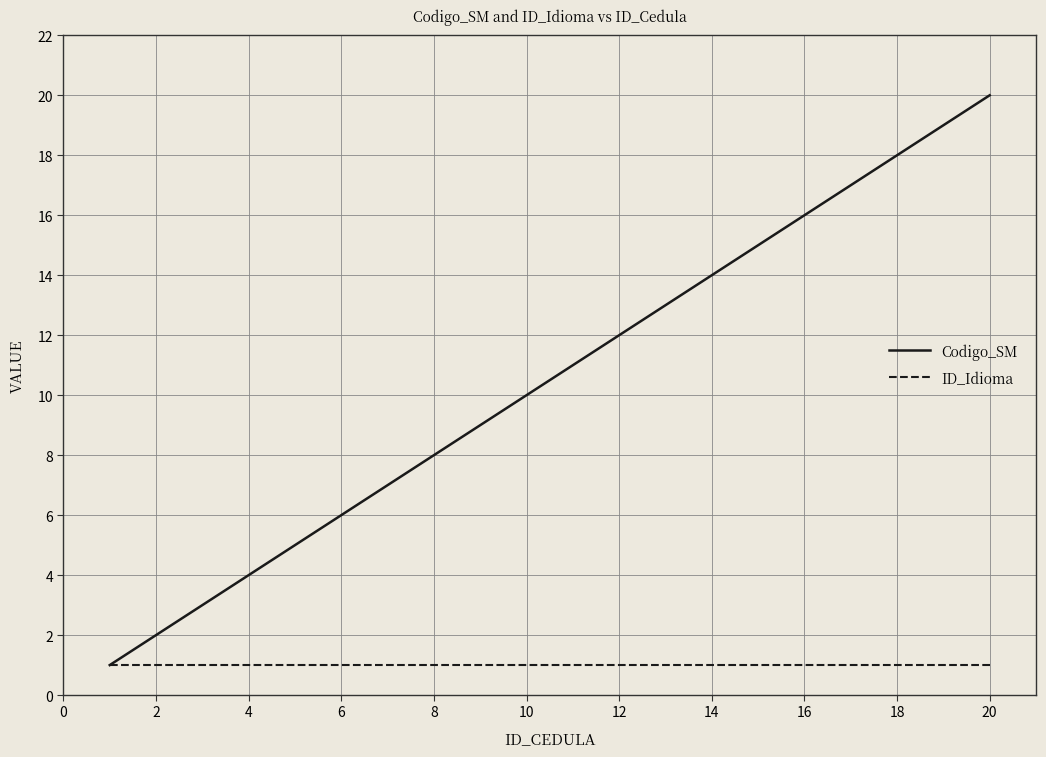

What are all the series names shown in the legend?

Codigo_SM, ID_Idioma